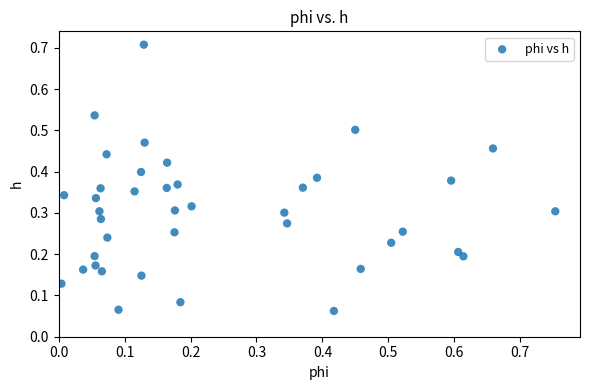

What is the range of Y values (max minus min)?

0.6